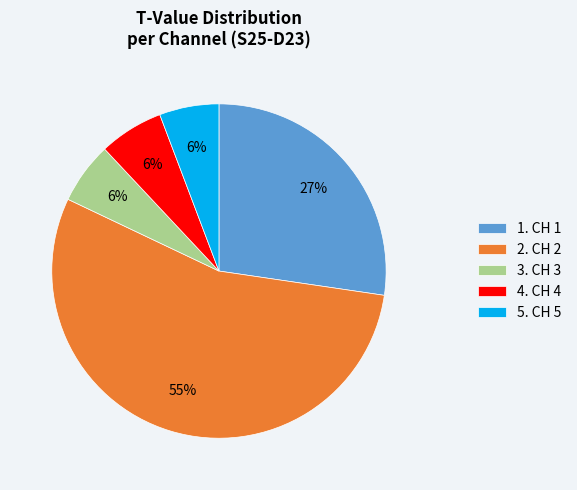

To the nearest percent, what percentage of the pie is 2. CH 2?

55%